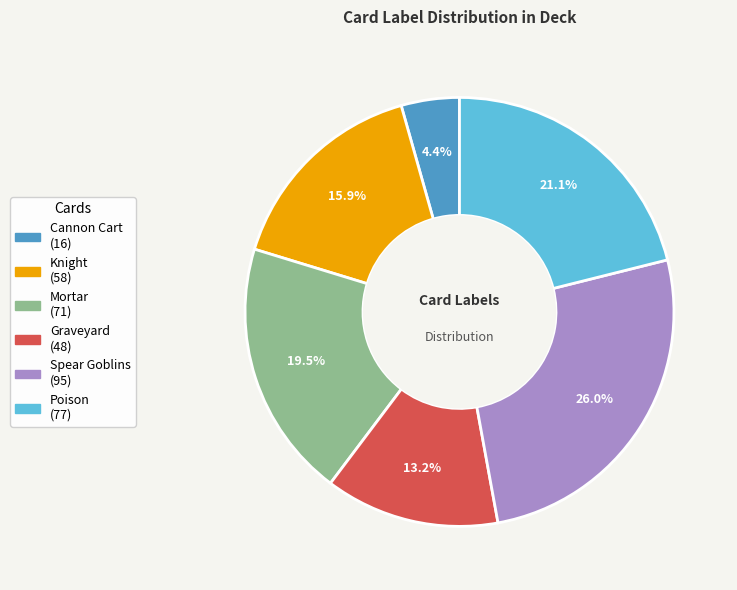

Rank the categories by value from lowest to highest.

Cannon Cart, Graveyard, Knight, Mortar, Poison, Spear Goblins